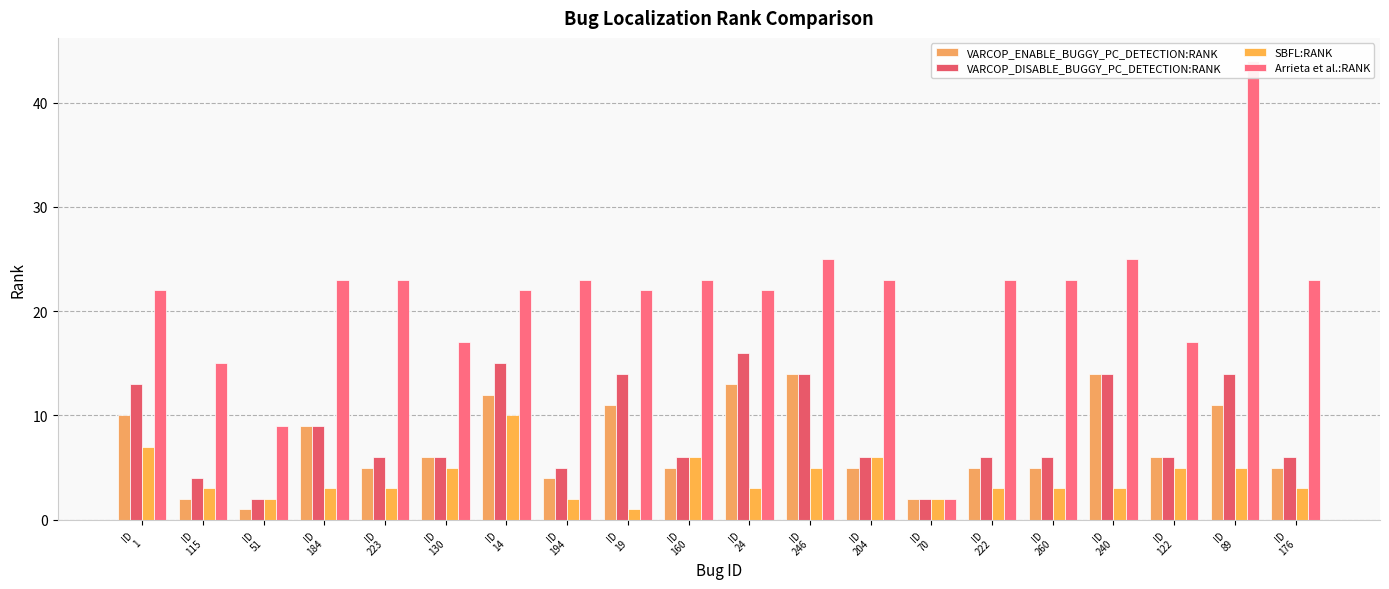

Is it true that Arrieta et al.:RANK equals 44 at ID
89?

True